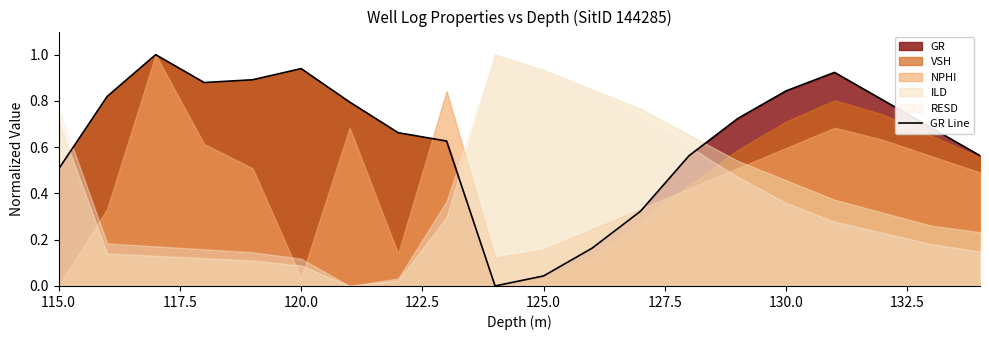

How many positive values are there?

19